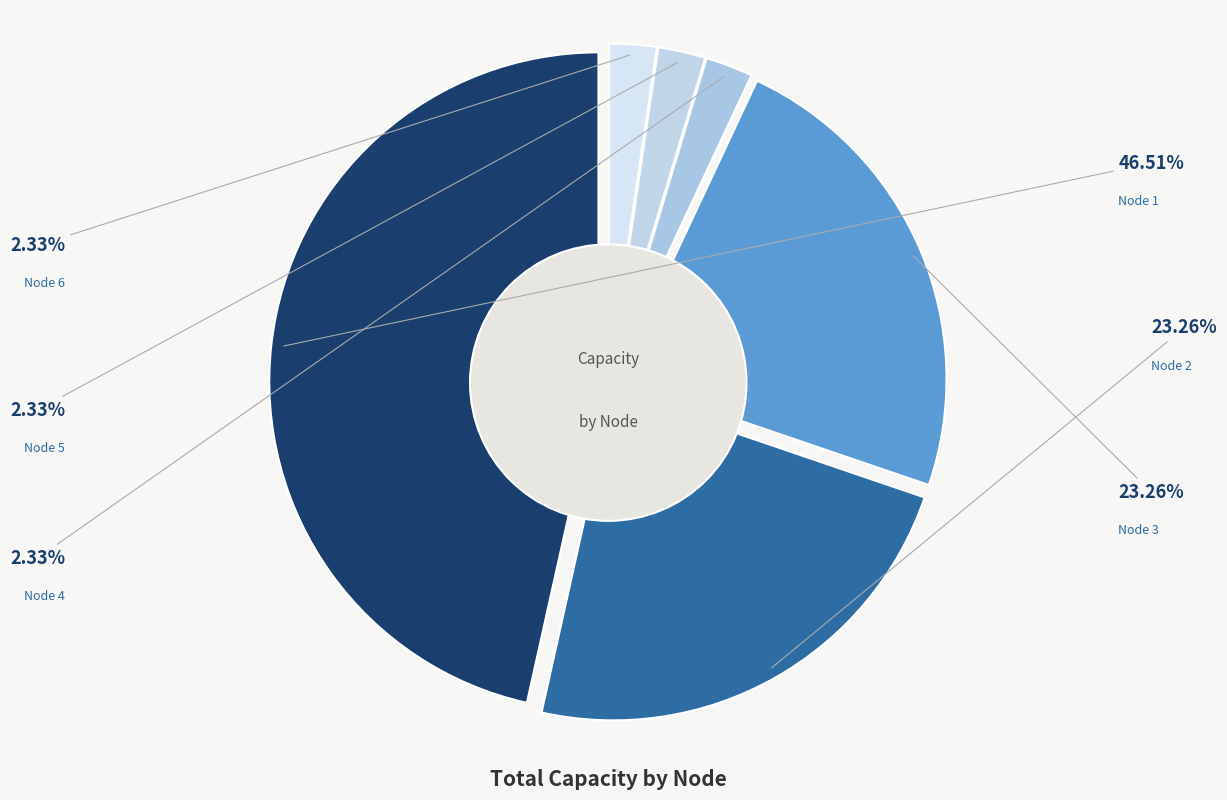

What is the largest slice in the pie chart?

Node 1